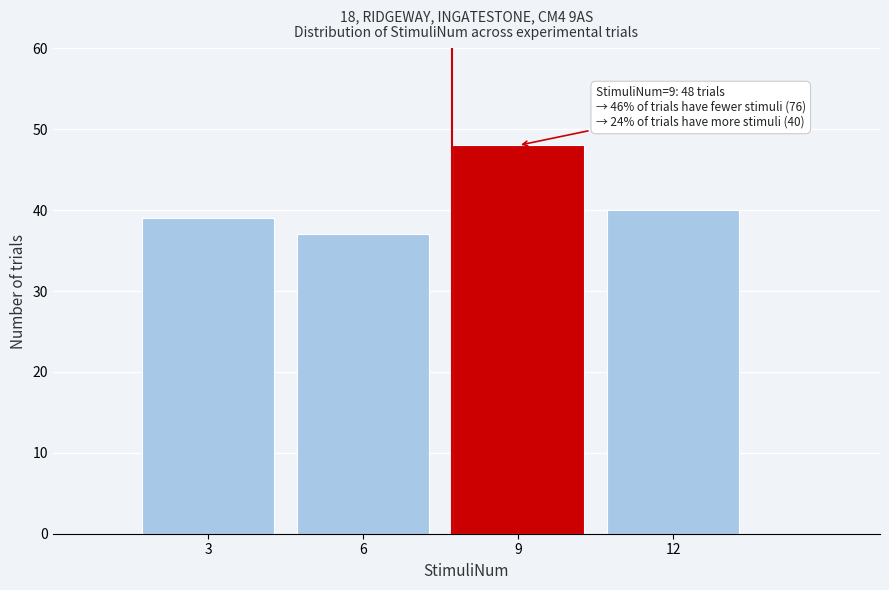

Over which range of the x-axis is the bar tallest?

7.5 to 10.5